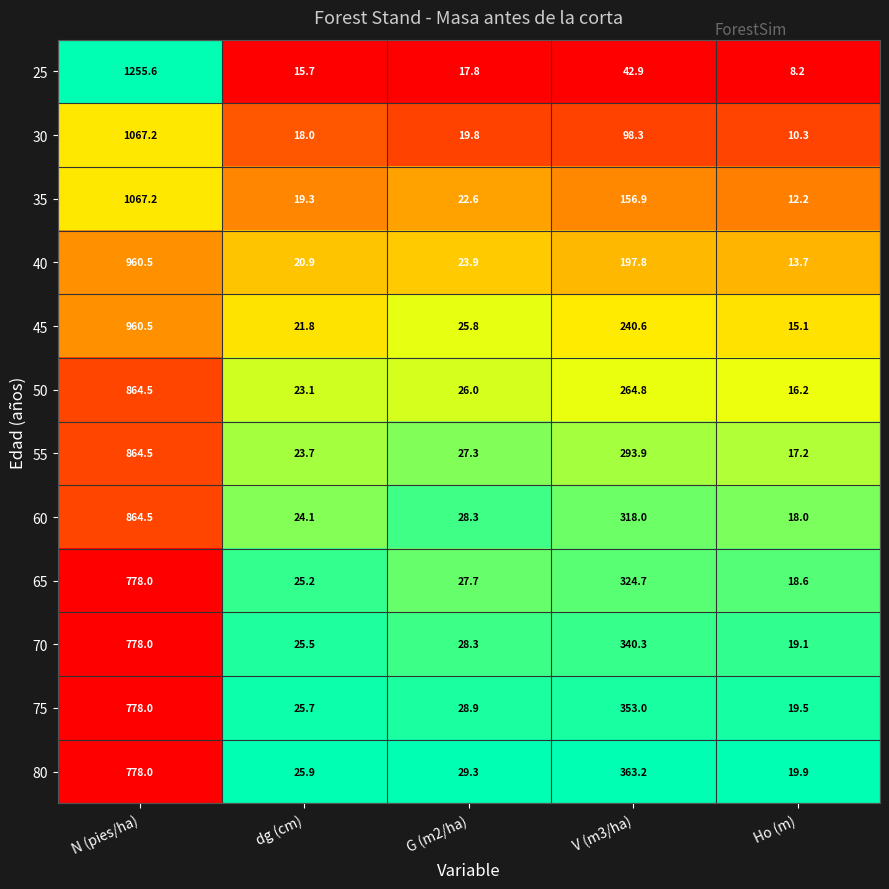

True or false: 60 has a value of 318.0 at V (m3/ha).

True